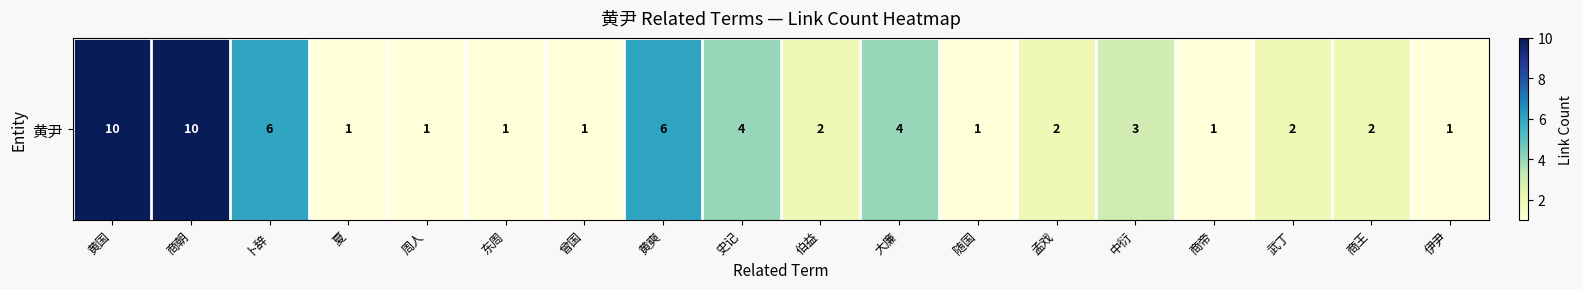

Rank the categories by value from highest to lowest.

黄国, 商朝, 卜辞, 黄奭, 史记, 大廉, 中衍, 伯益, 孟戏, 武丁, 商王, 夏, 周人, 东周, 曾国, 随国, 商帝, 伊尹